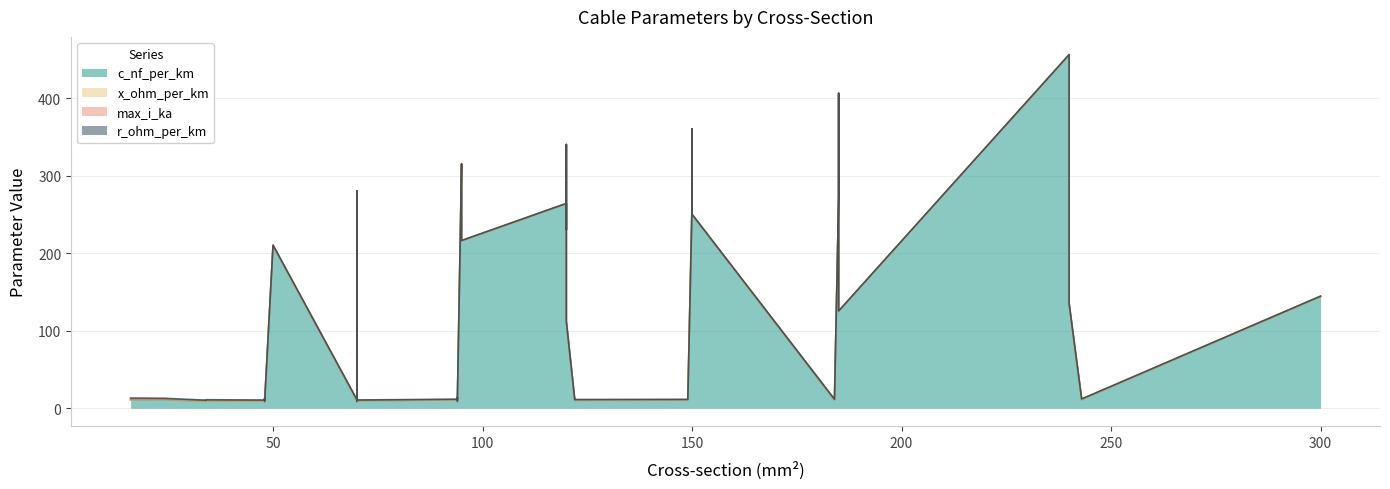

How many interior local peaks does the r_ohm_per_km series have?

8